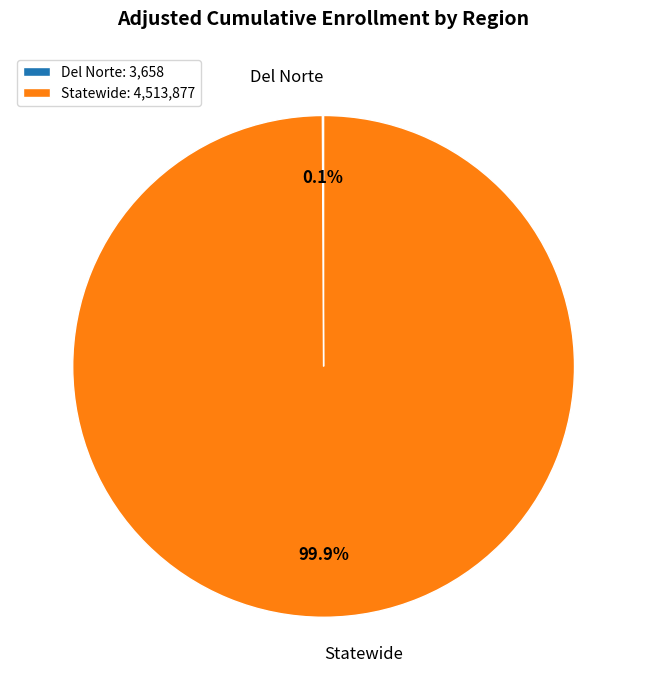

Does any single category account for the majority?

Yes